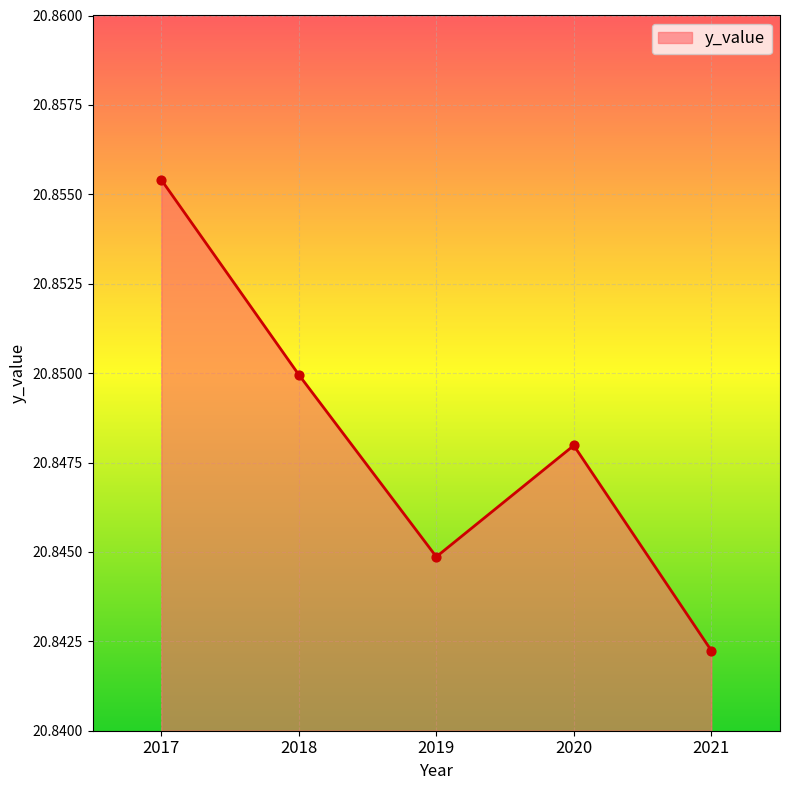

Between 2018 and 2017, which is larger?

2017